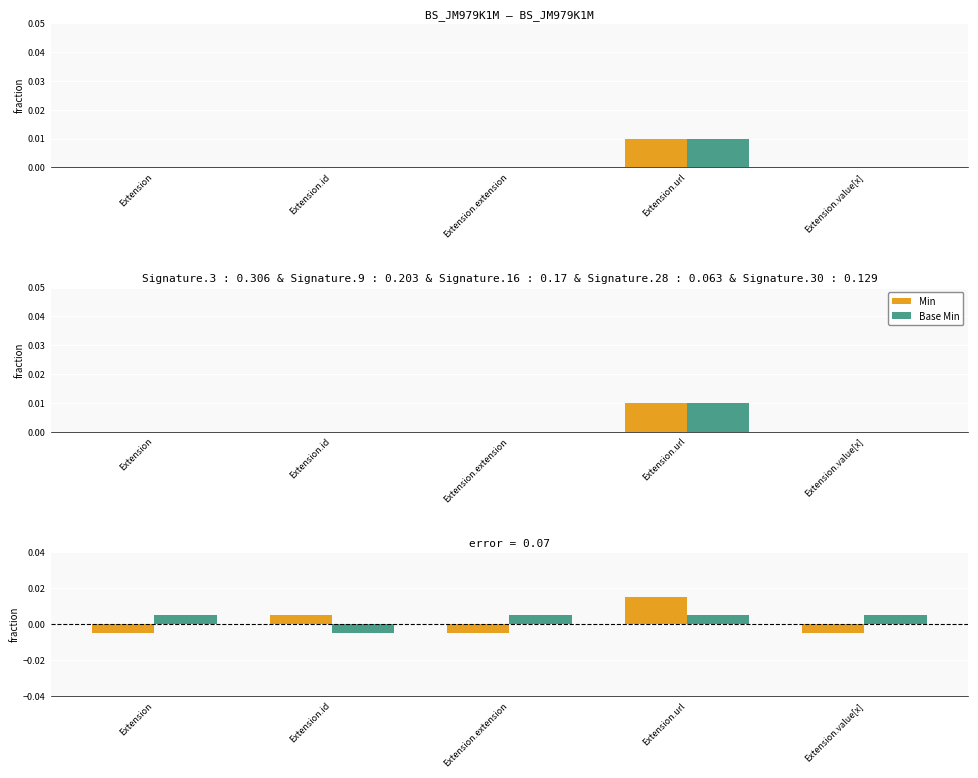

Which has a higher value, Extension.id or Extension?

Extension.id